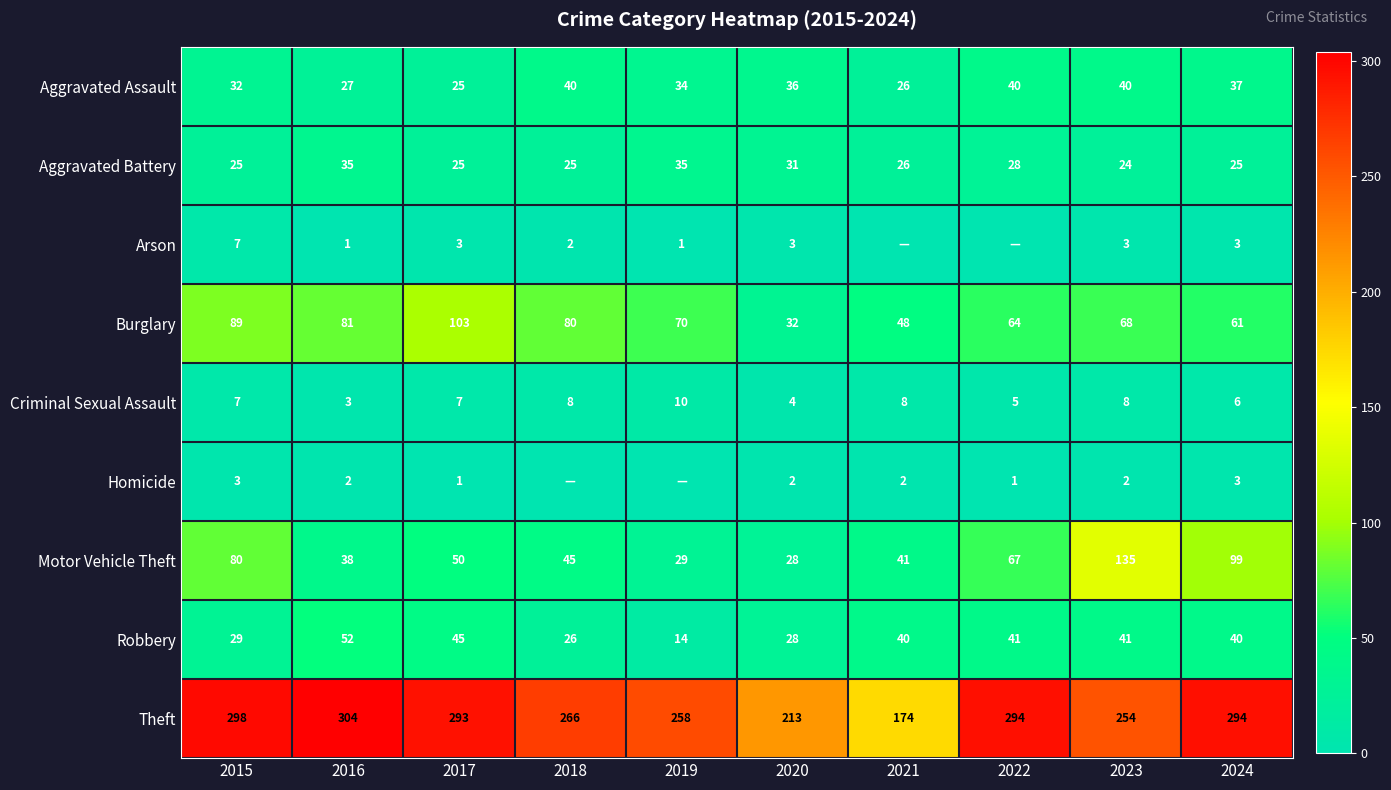

Where does the Aggravated Assault series first go above 36?

2018